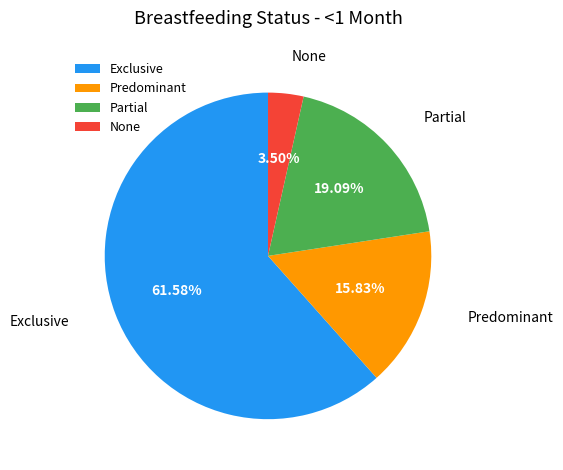

What percentage is the Predominant slice, to the nearest percent?

16%